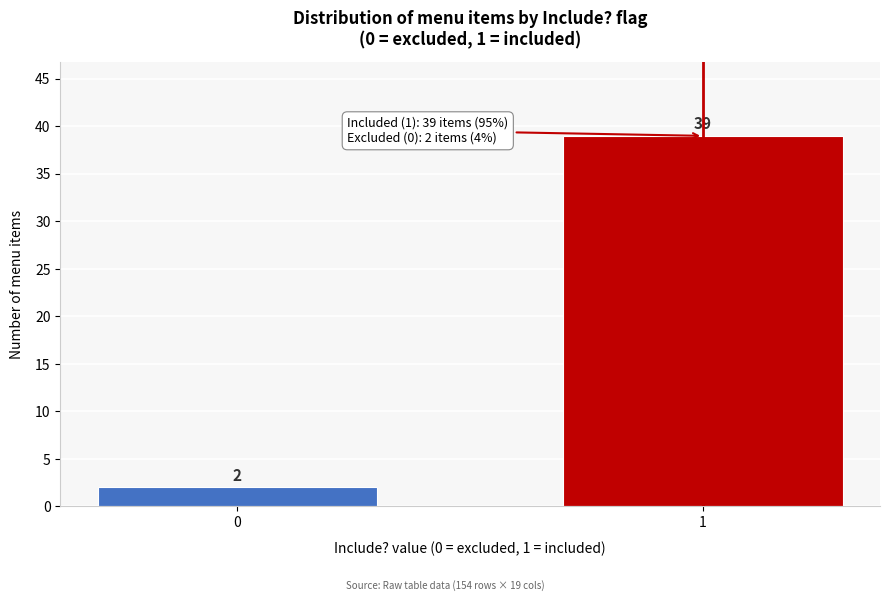

Reading left to right, transcribe all the data shown in this chart.

2	39